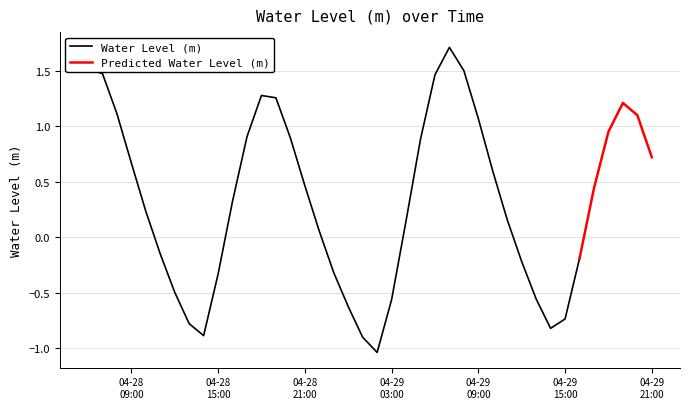

Read the value at 2025-04-28 22:00:00.

0.1